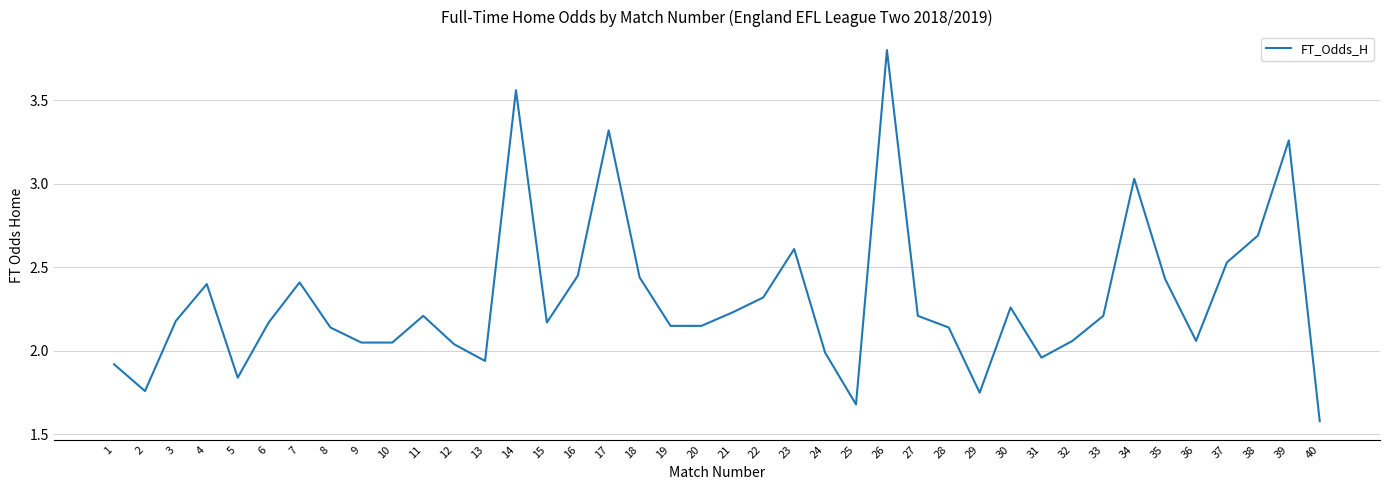

What is the ratio of the value at 8 to the value at 31?

1.1